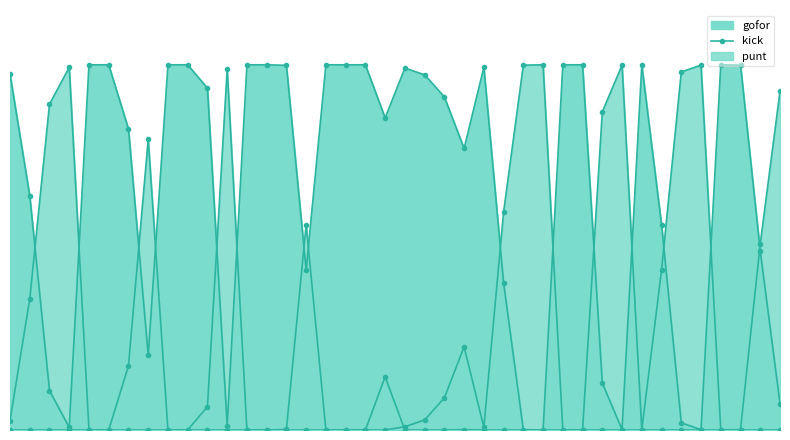

What is the sum of all punt values?

5.0